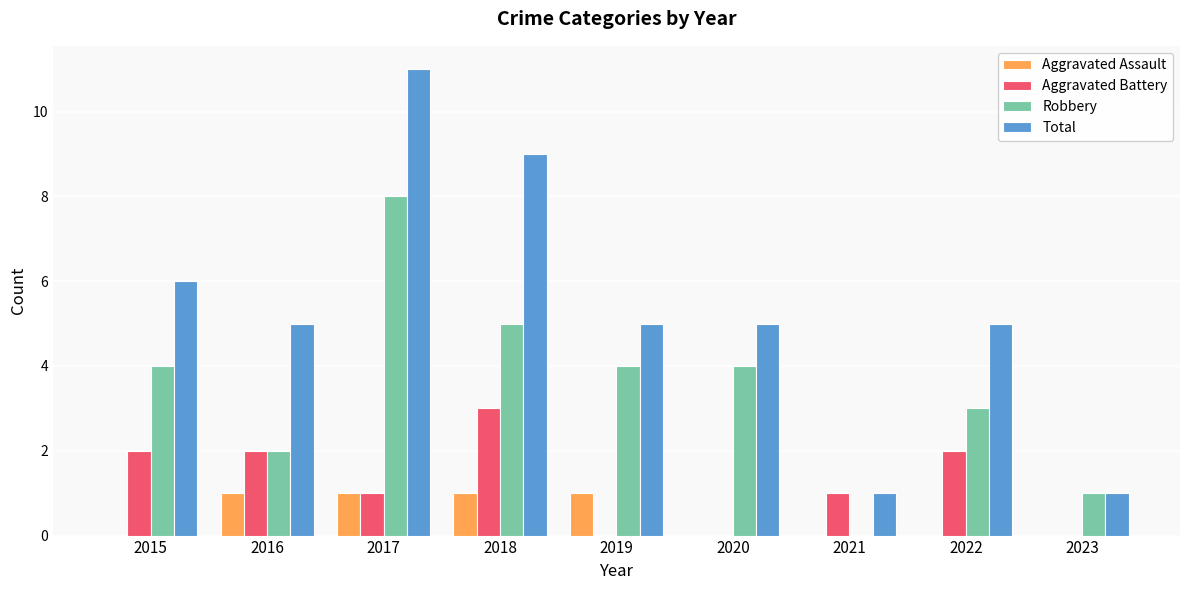

Reading left to right, transcribe all the data shown in this chart.

Aggravated Assault: 0	1	1	1	1	0	0	0	0
Aggravated Battery: 2	2	1	3	0	0	1	2	0
Robbery: 4	2	8	5	4	4	0	3	1
Total: 6	5	11	9	5	5	1	5	1